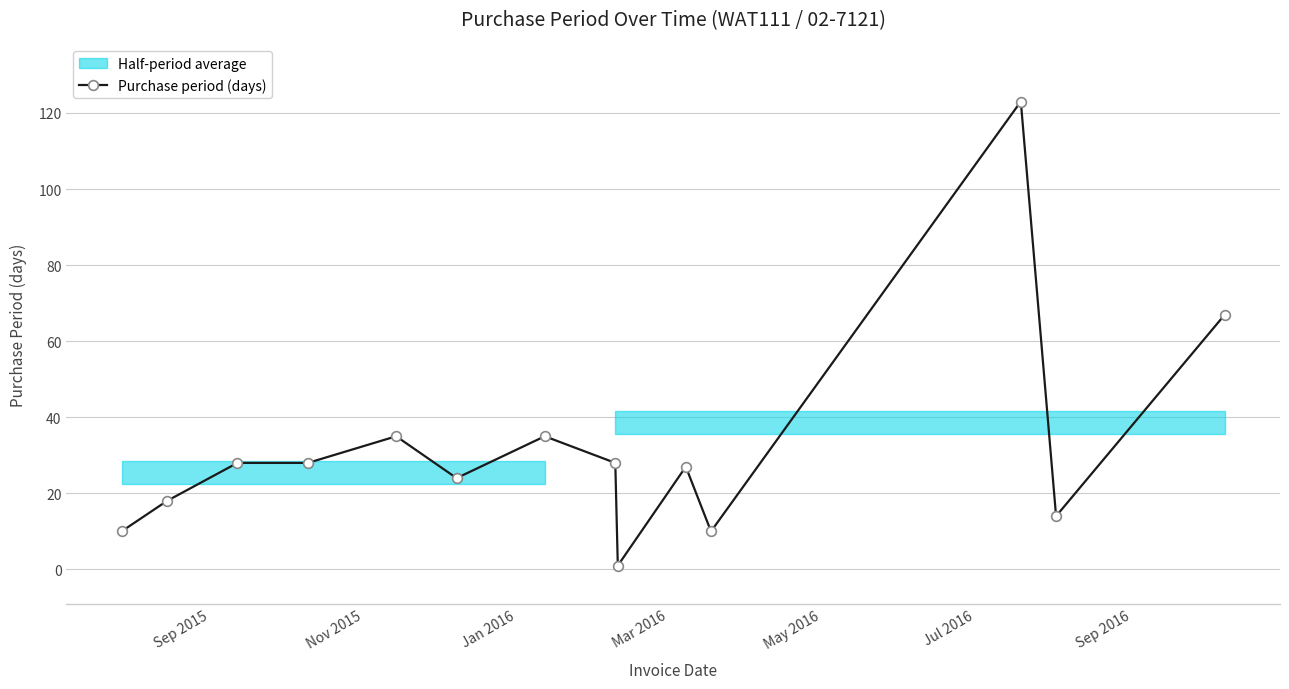

Count the number of categories in the chart.

14